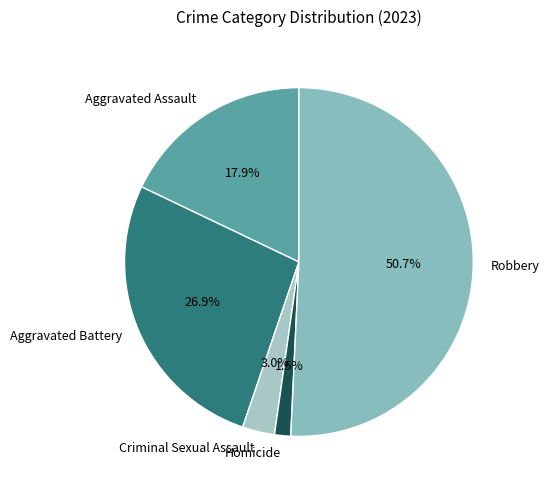

Is it true that Criminal Sexual Assault is 17% of the pie?

False